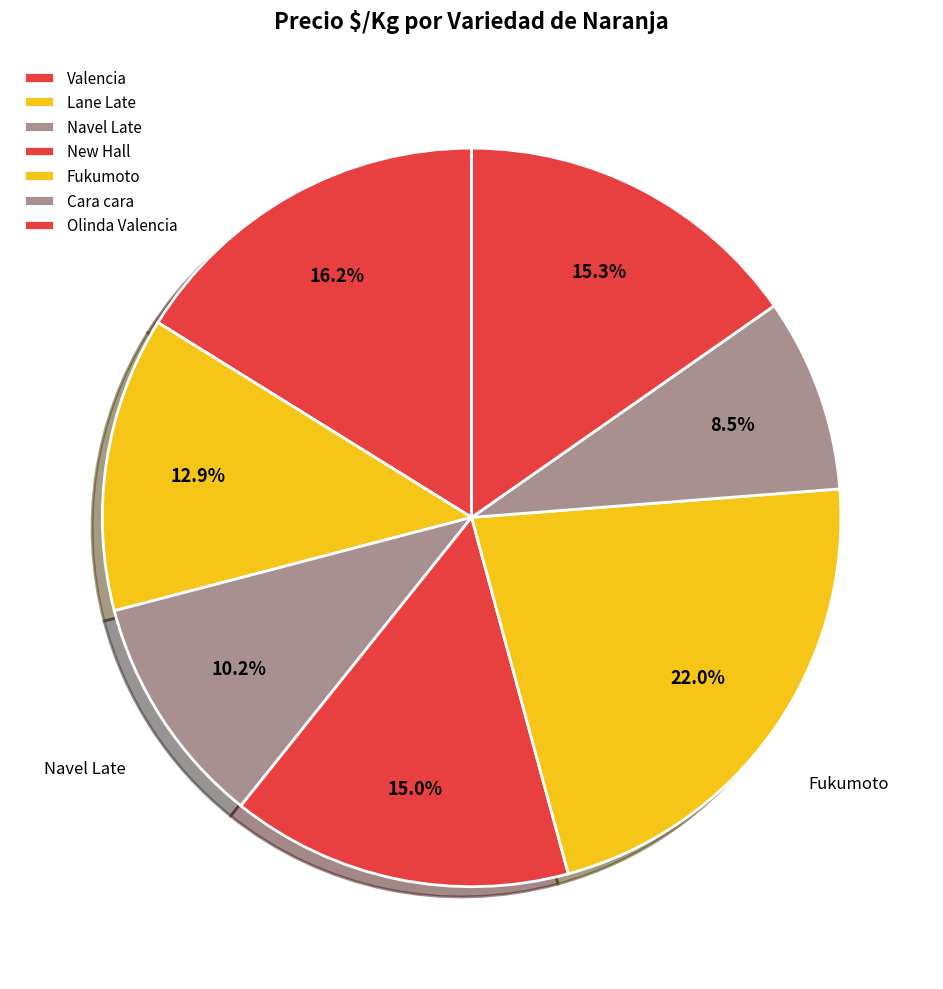

Do New Hall and Navel Late together represent more than half of the pie?

No